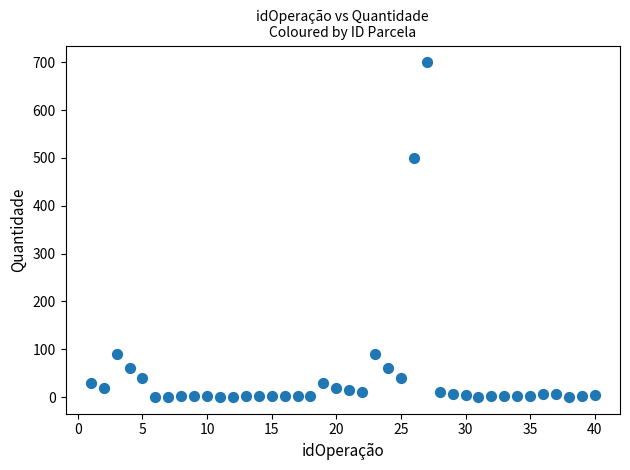

What is the range of Y values (max minus min)?

699.6